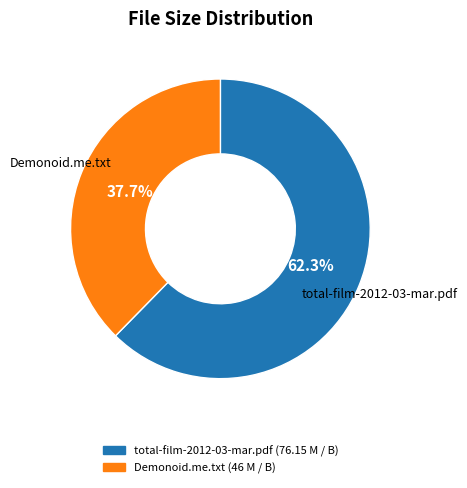

To the nearest percent, what is the difference between the largest and smallest slice percentages?

25%